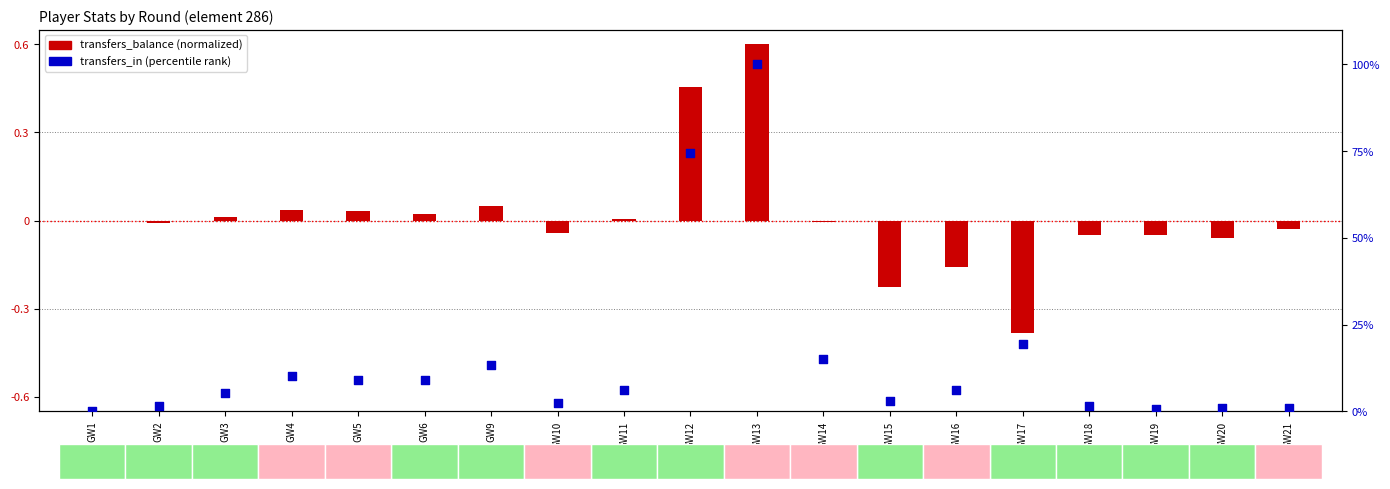

What is the change in value from GW5 to GW19?

-8.4